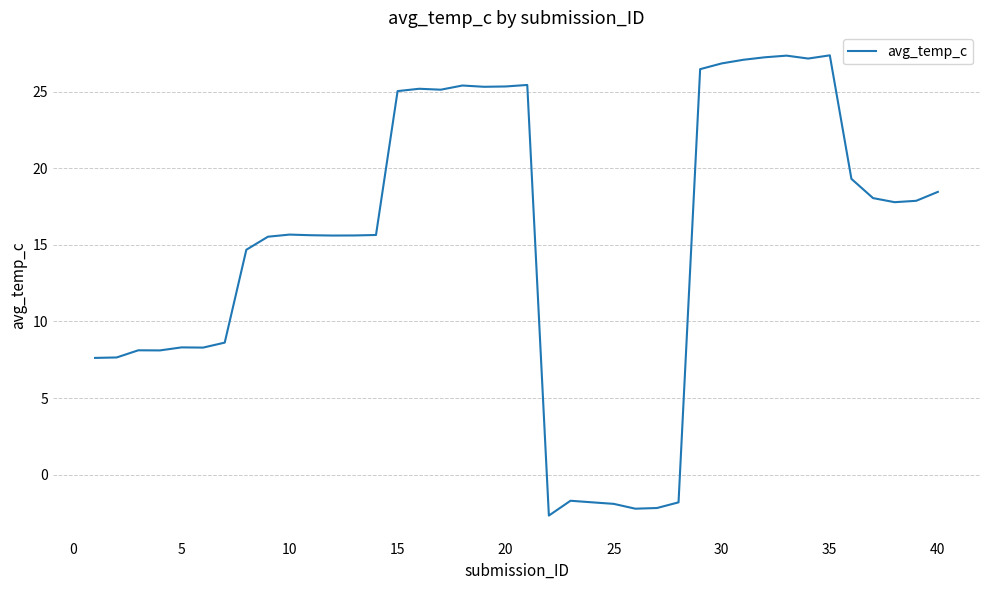

What is the smallest value displayed?

-2.7